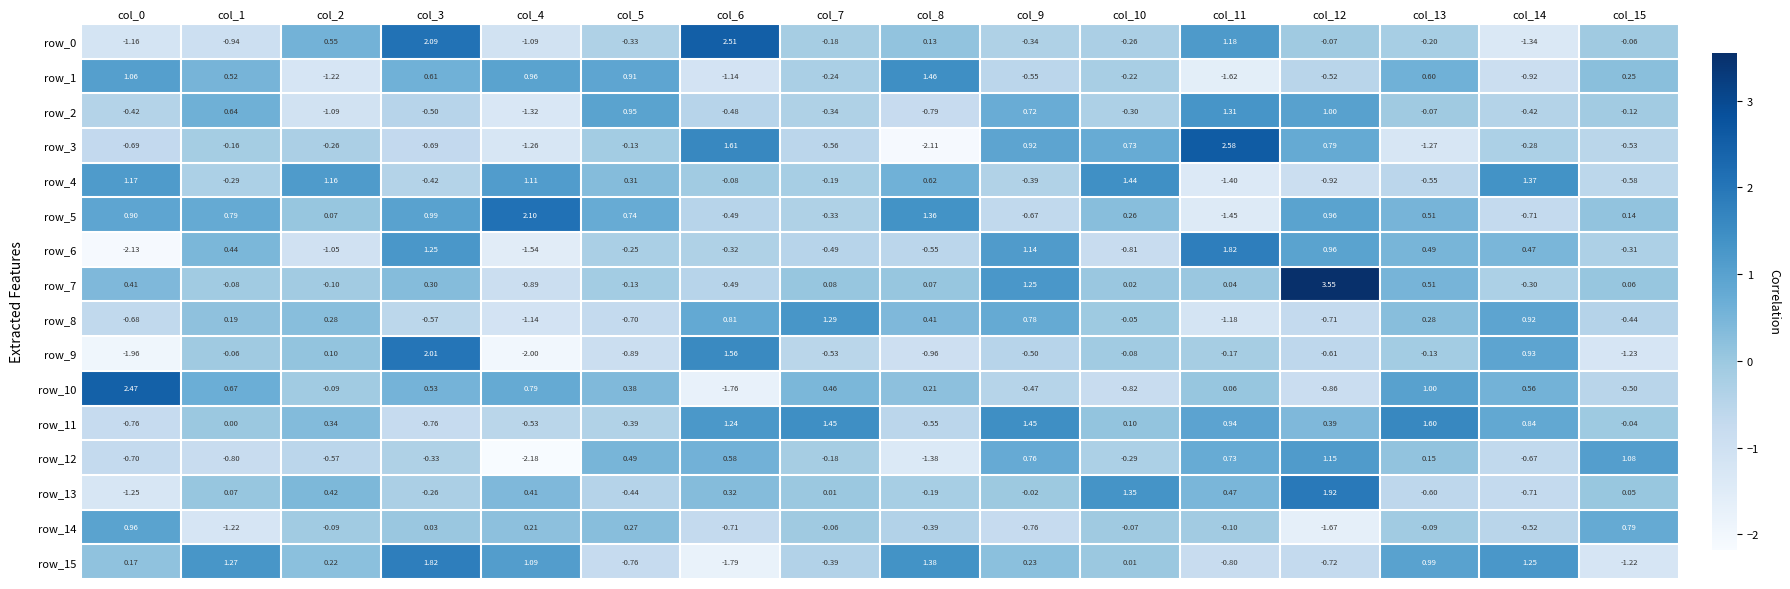

The row_9 series shows 2.6 at col_6. True or false?

False